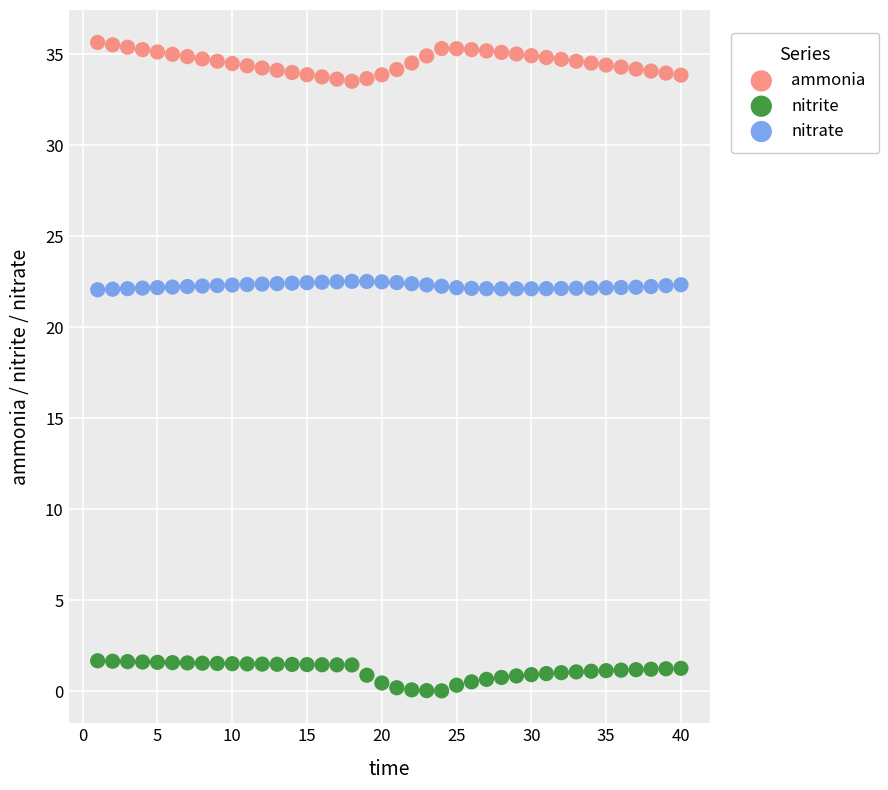

Which series contains the lowest Y value?

nitrite